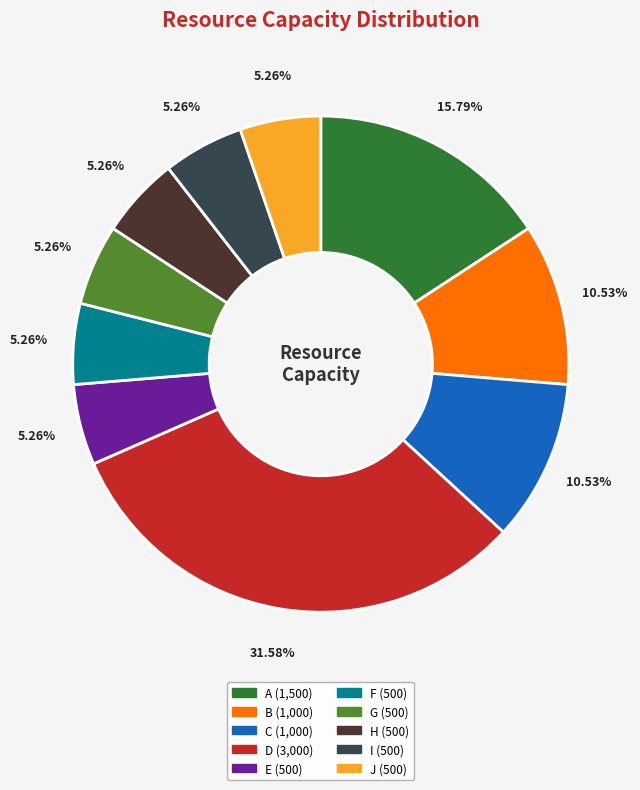

Does J account for over 50% of the chart?

No